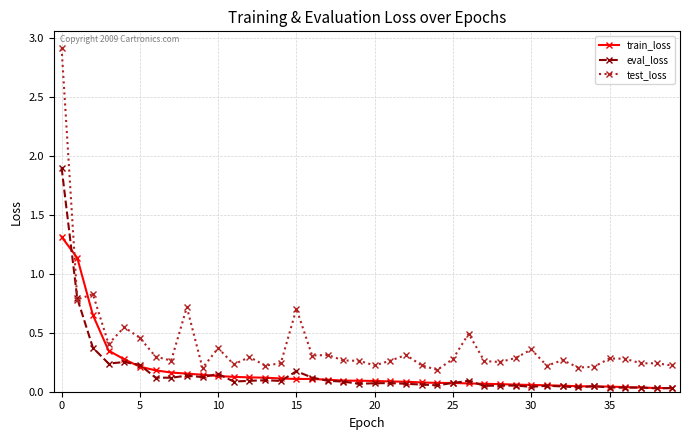

Which series has the largest total across all categories?

test_loss